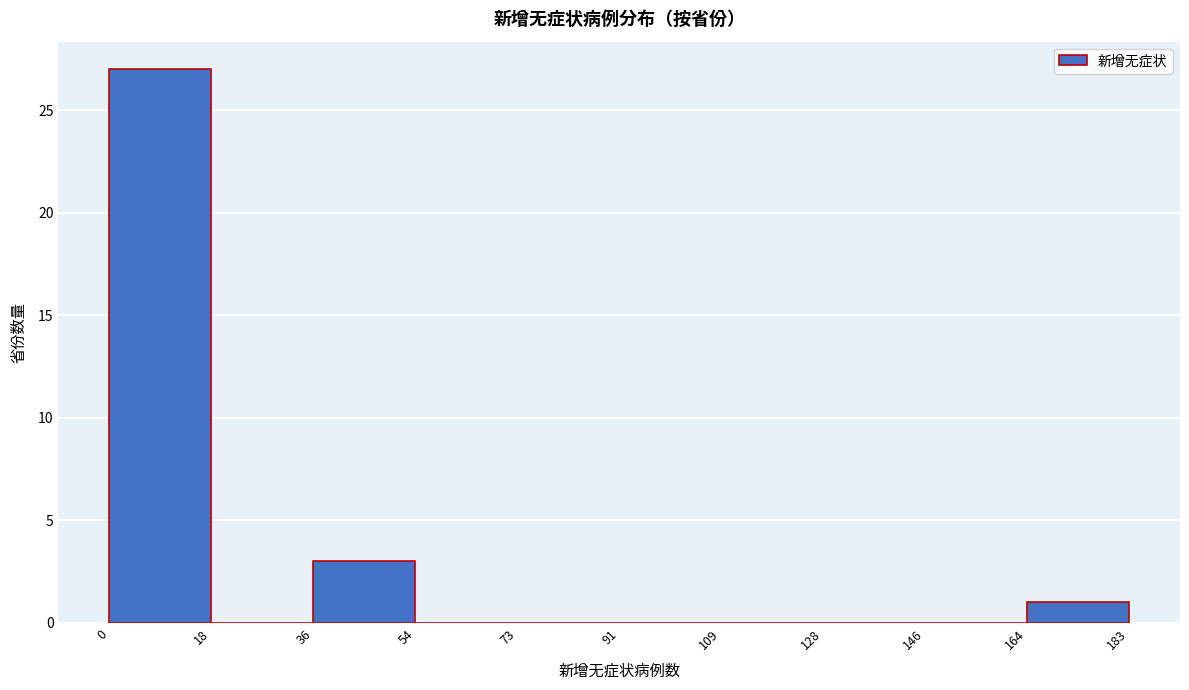

What is the height of the bar covering 36 to 54 on the x-axis? The values are not printed on the chart, so give them approximately, as read against the axis.

3